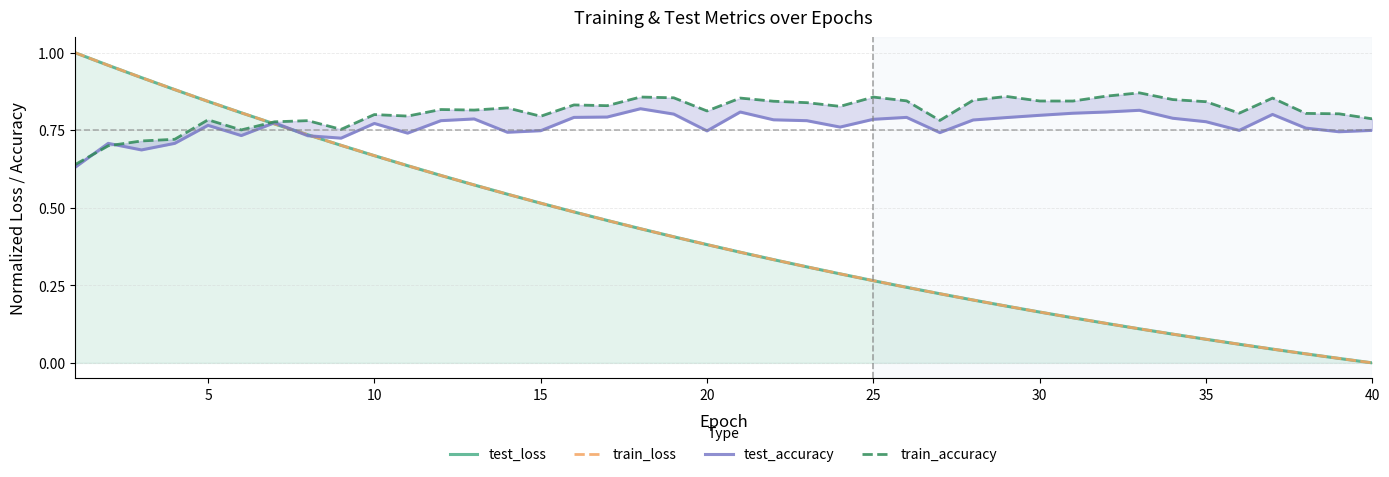

Is it true that test_loss equals 0.3 at 15?

False